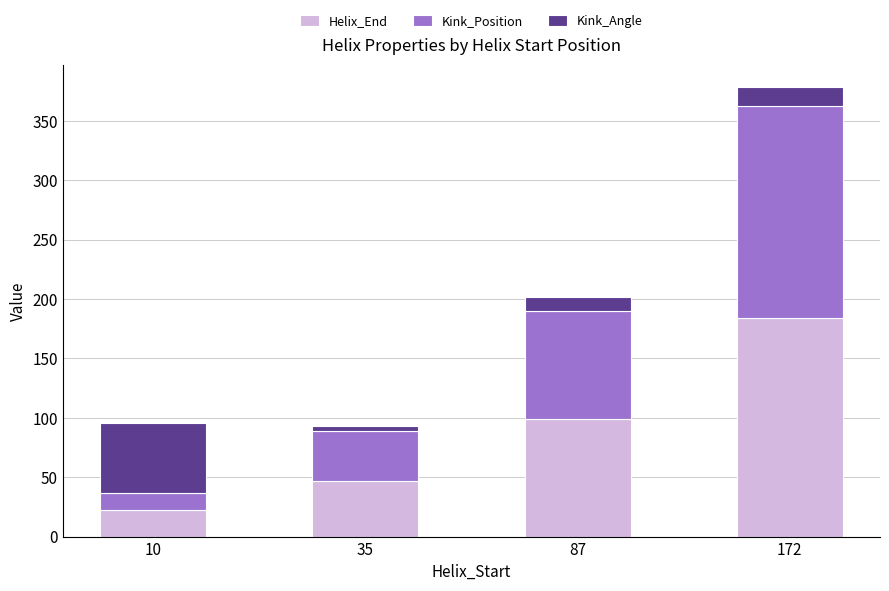

At which category is the sum across all series the highest?

172